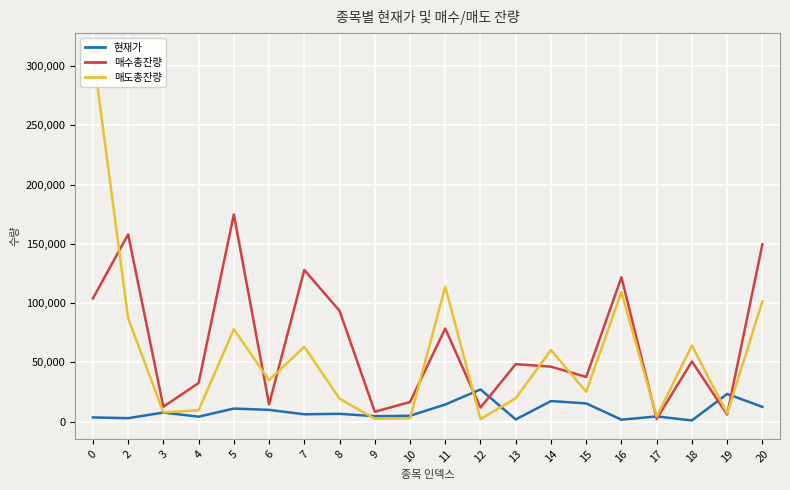

Where is the first local minimum for 매수총잔량?

3